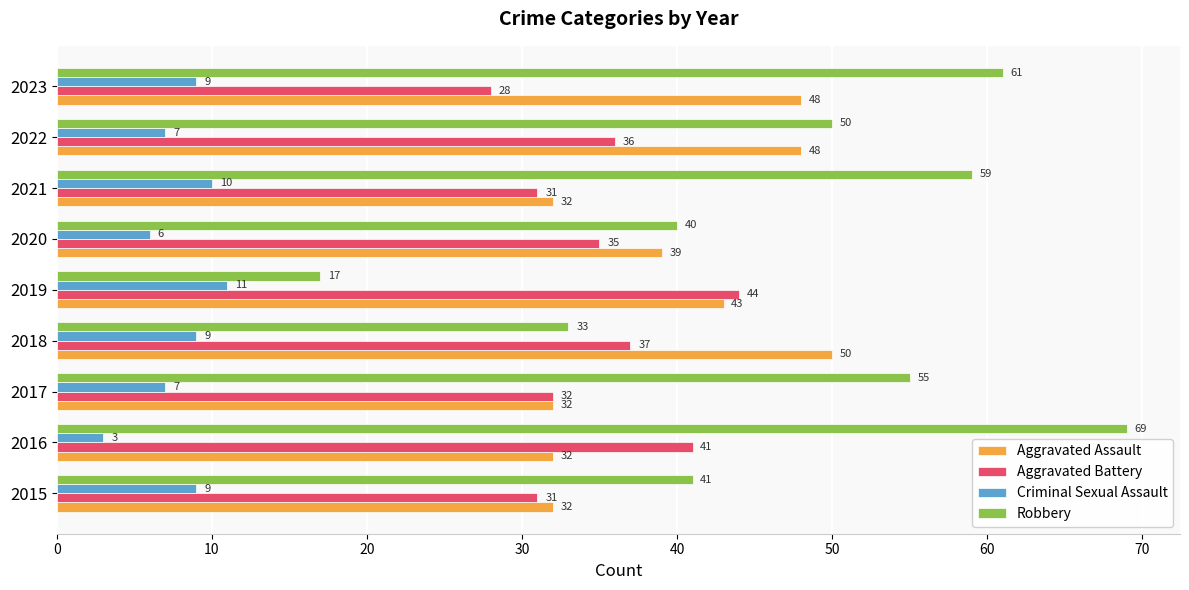

What is the total value across all series at 2016?

145